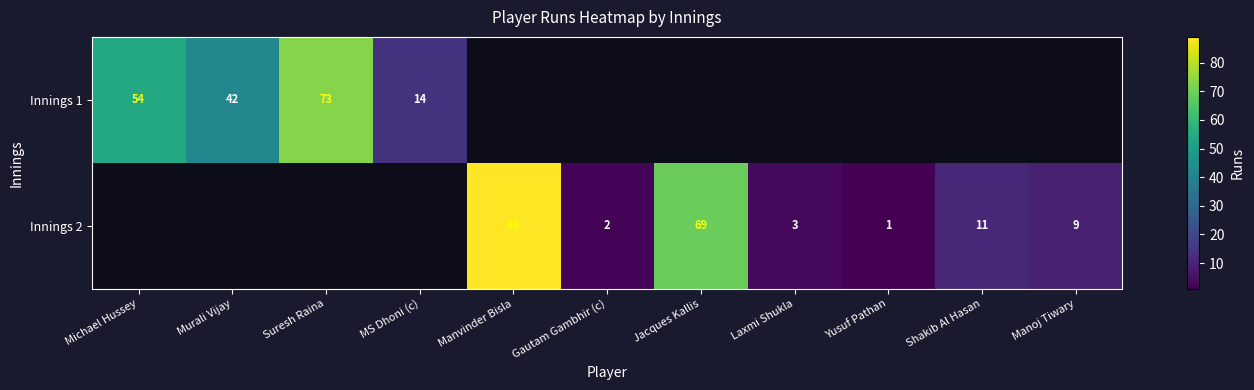

What is the difference between the Innings 2 values at Manoj Tiwary and Yusuf Pathan?

8